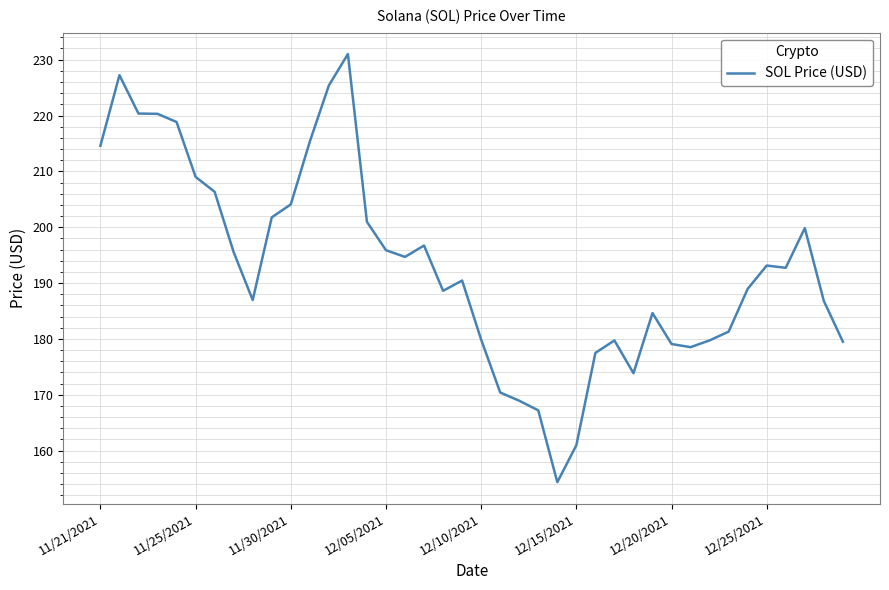

What is the maximum value shown in the chart?

231.0